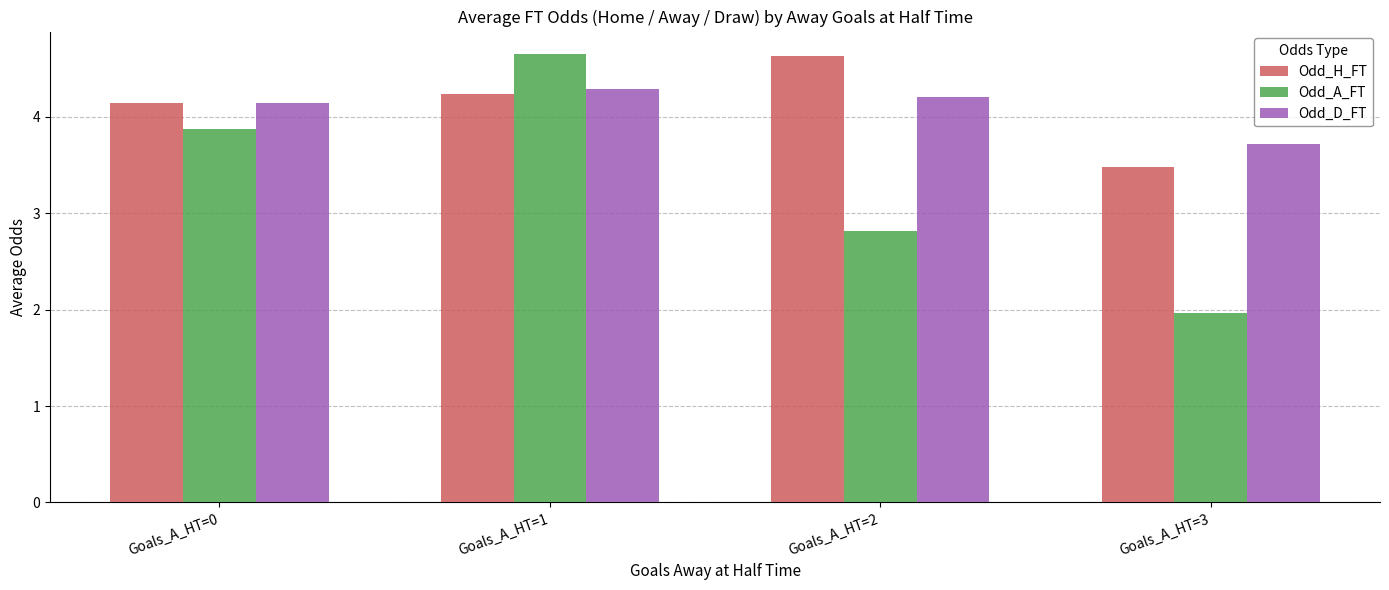

What are all the series names shown in the legend?

Odd_H_FT, Odd_A_FT, Odd_D_FT